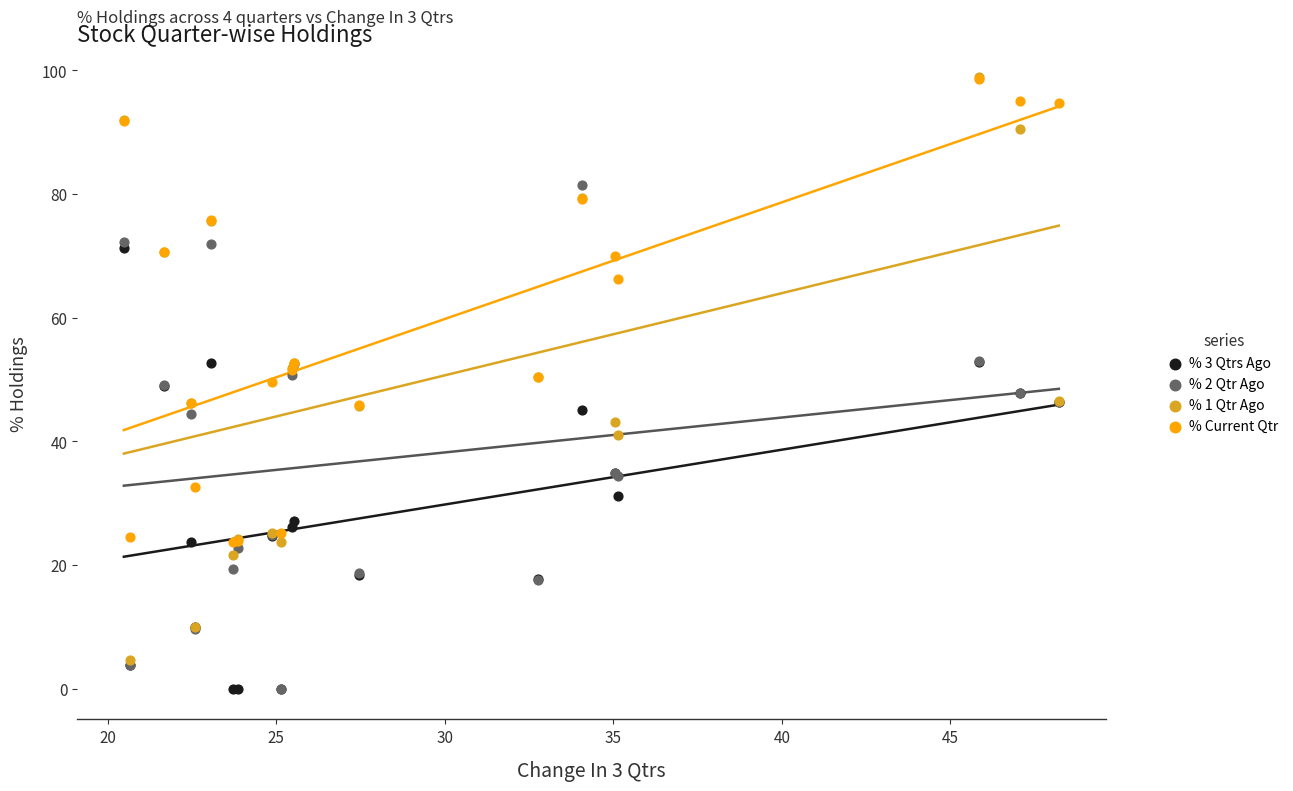

In the % Current Qtr series, what Y value is closest to 61?

66.3